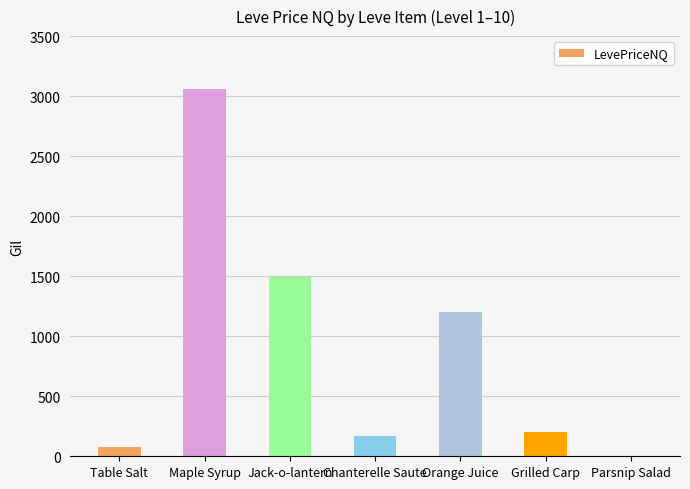

Reading left to right, extract all data points from this chart.

Table Salt=76	Maple Syrup=3061	Jack-o-lantern=1497	Chanterelle Saute=168	Orange Juice=1200	Grilled Carp=204	Parsnip Salad=0